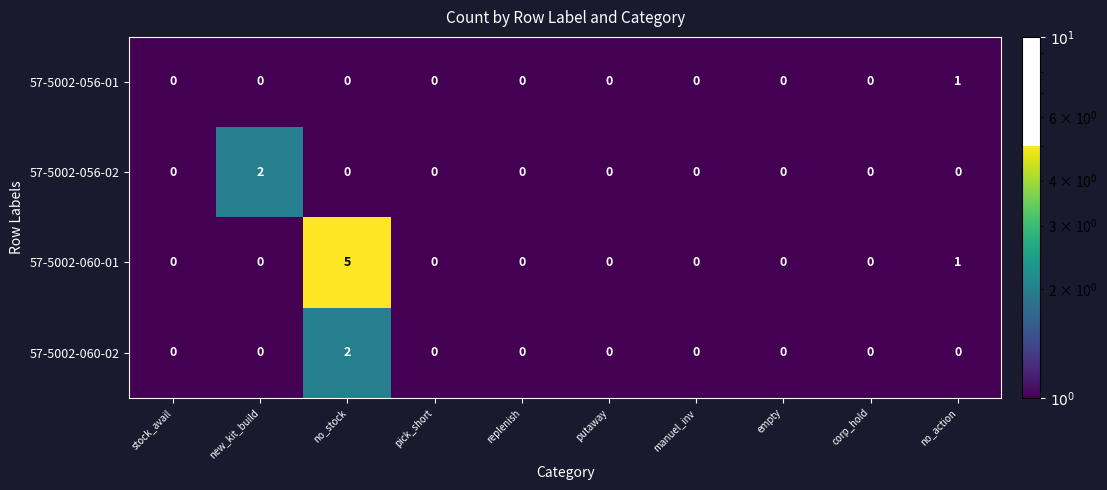

Rank the series at pick_short from highest to lowest value.

57-5002-056-01, 57-5002-056-02, 57-5002-060-01, 57-5002-060-02